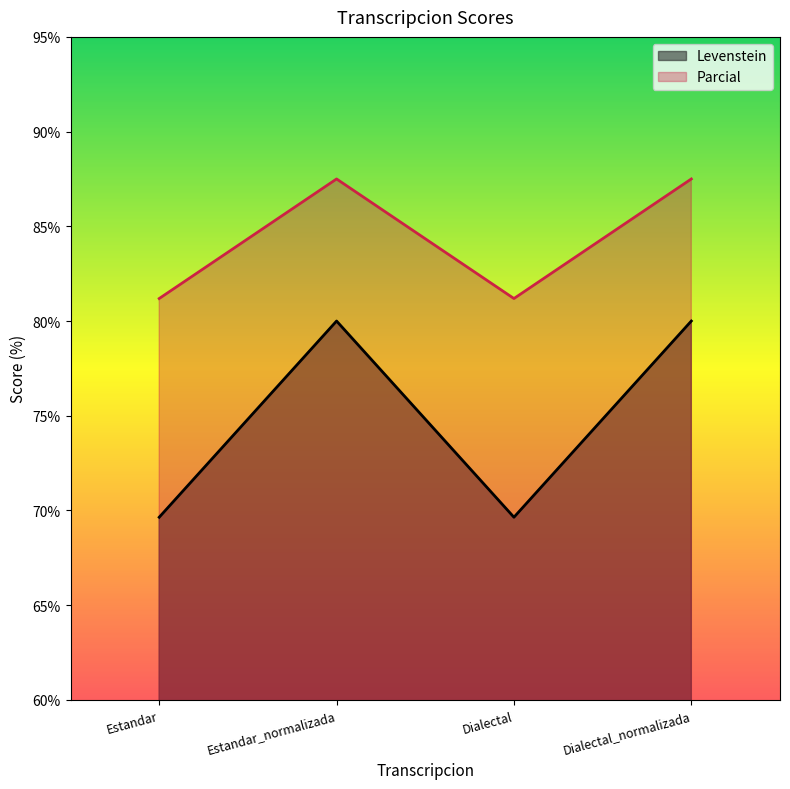

What is the label of the 4th point from the right?

Estandar